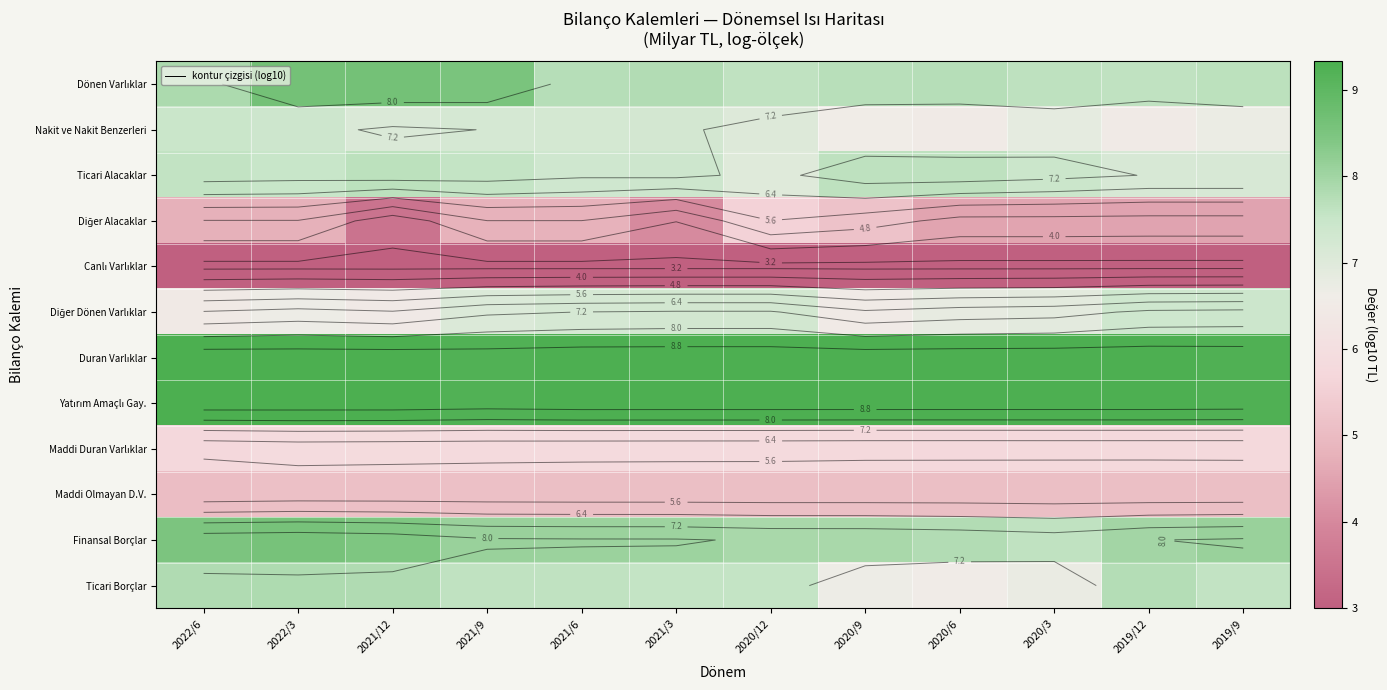

True or false: Duran Varlıklar has a value of 13.5 at 2021/3.

False